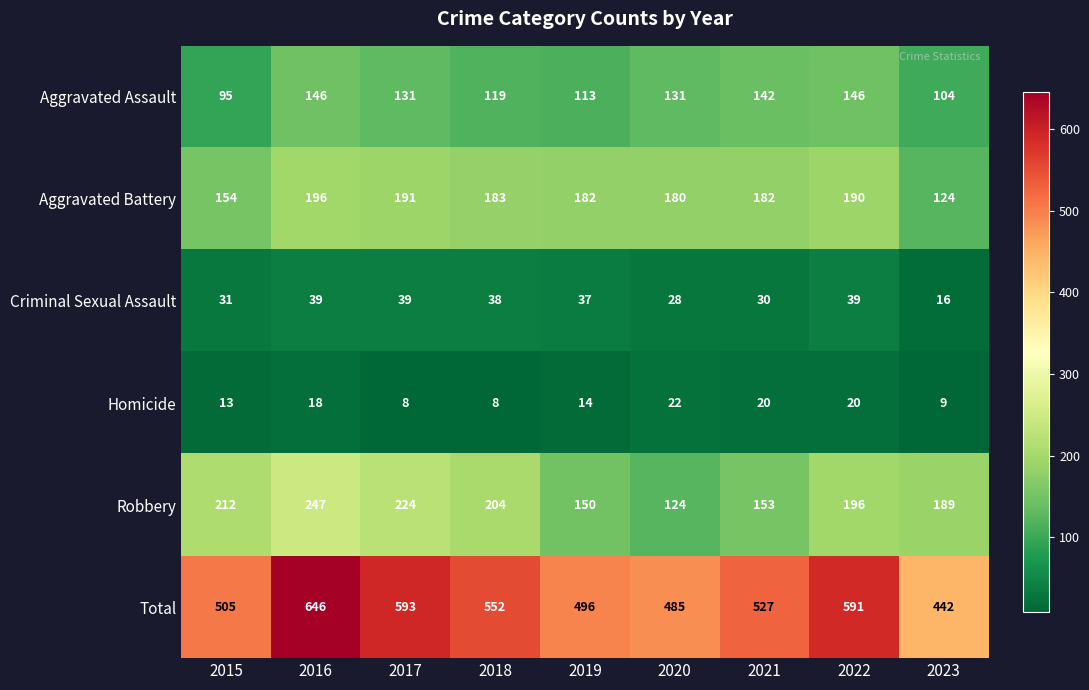

What is the smallest value displayed?

8